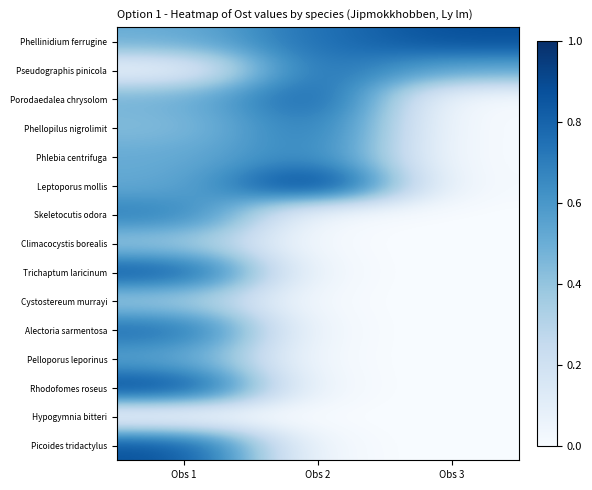

Rank the series at Obs 1 from lowest to highest value.

Hypogymnia bitteri, Pseudographis pinicola, Cystostereum murrayi, Climacocystis borealis, Phellopilus nigrolimit, Porodaedalea chrysolom, Phellinidium ferrugine, Phlebia centrifuga, Leptoporus mollis, Pelloporus leporinus, Skeletocutis odora, Alectoria sarmentosa, Trichaptum laricinum, Picoides tridactylus, Rhodofomes roseus